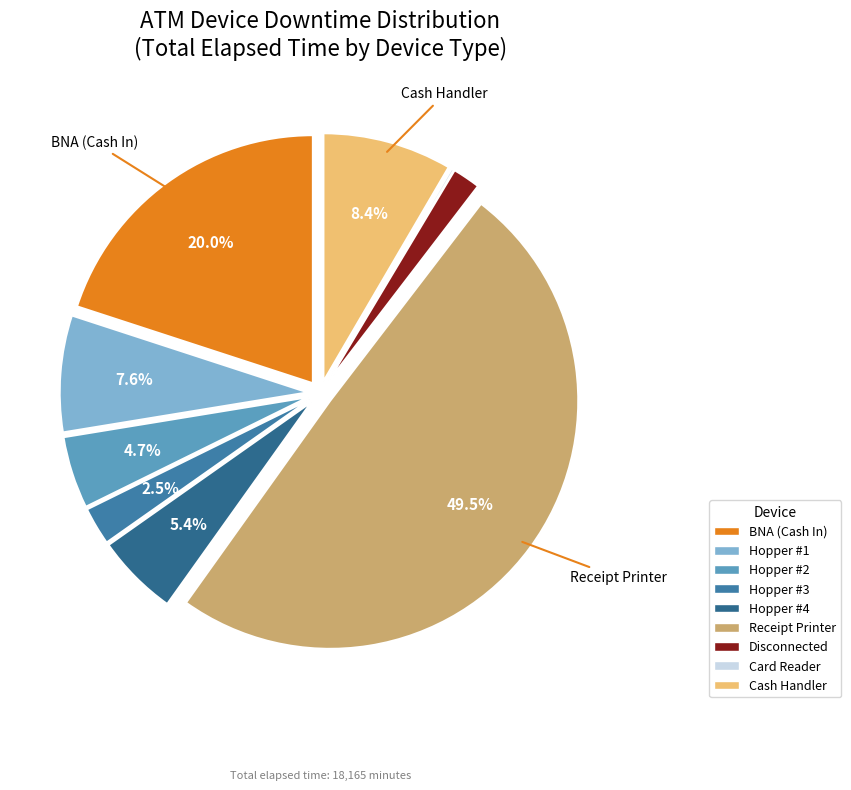

The Cash Handler slice represents 35% of the pie. True or false?

False